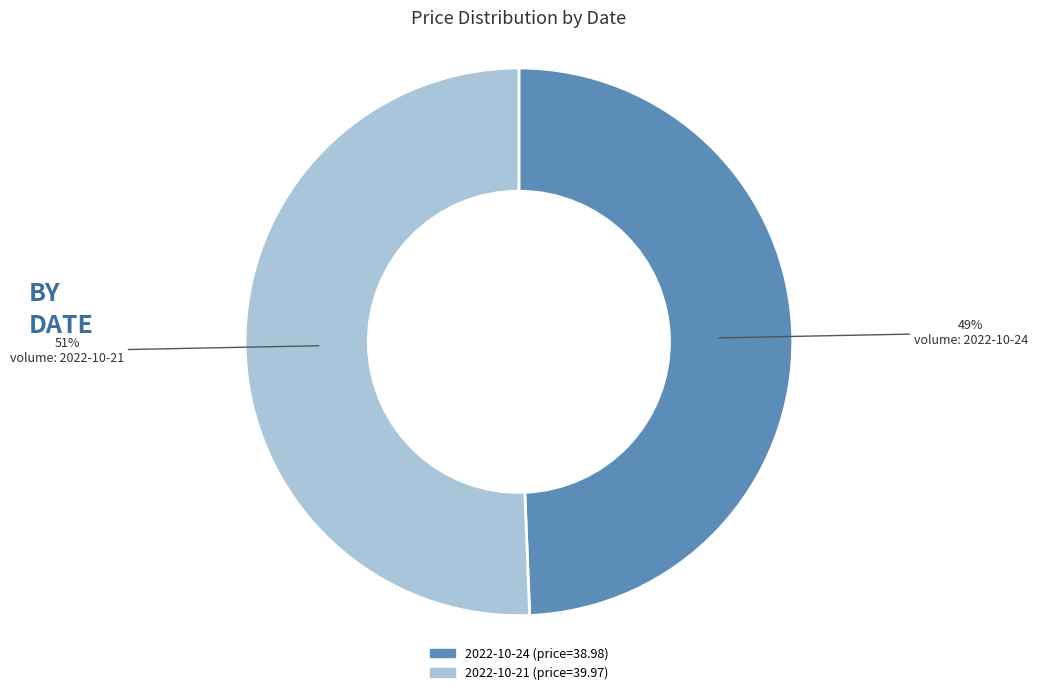

To the nearest percent, what is the average slice percentage?

50%